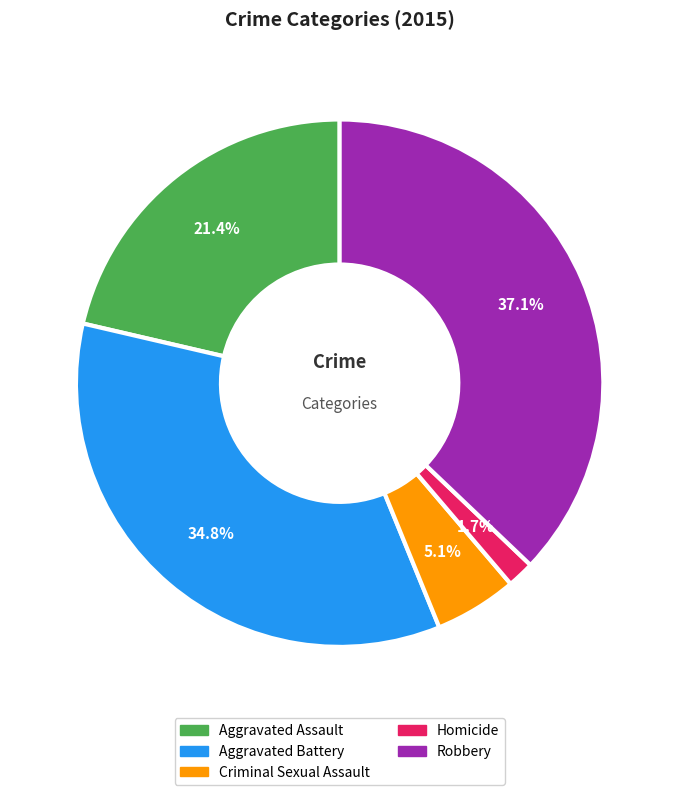

How many segments does this pie chart have?

5